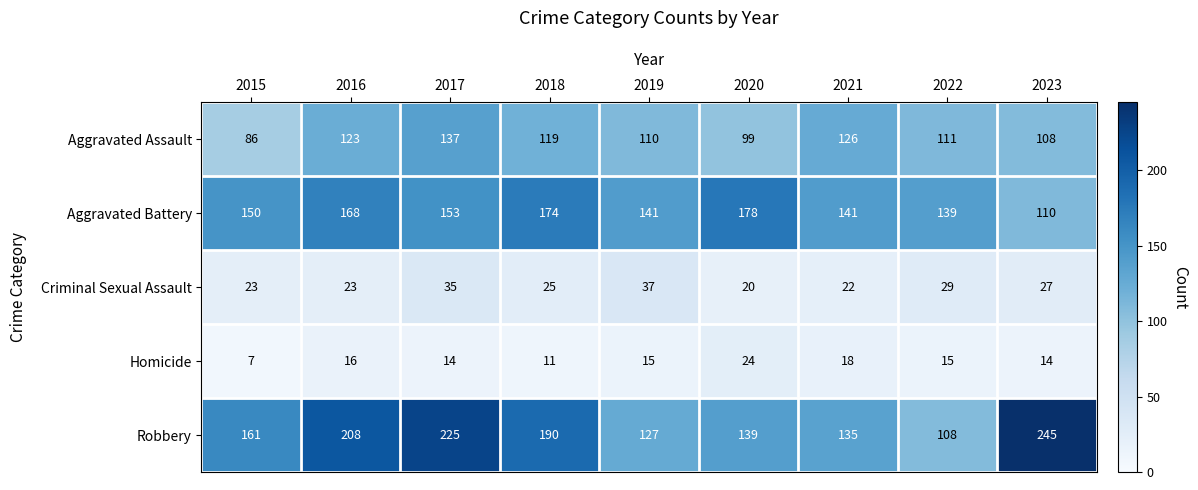

Which series has the largest total across all categories?

Robbery